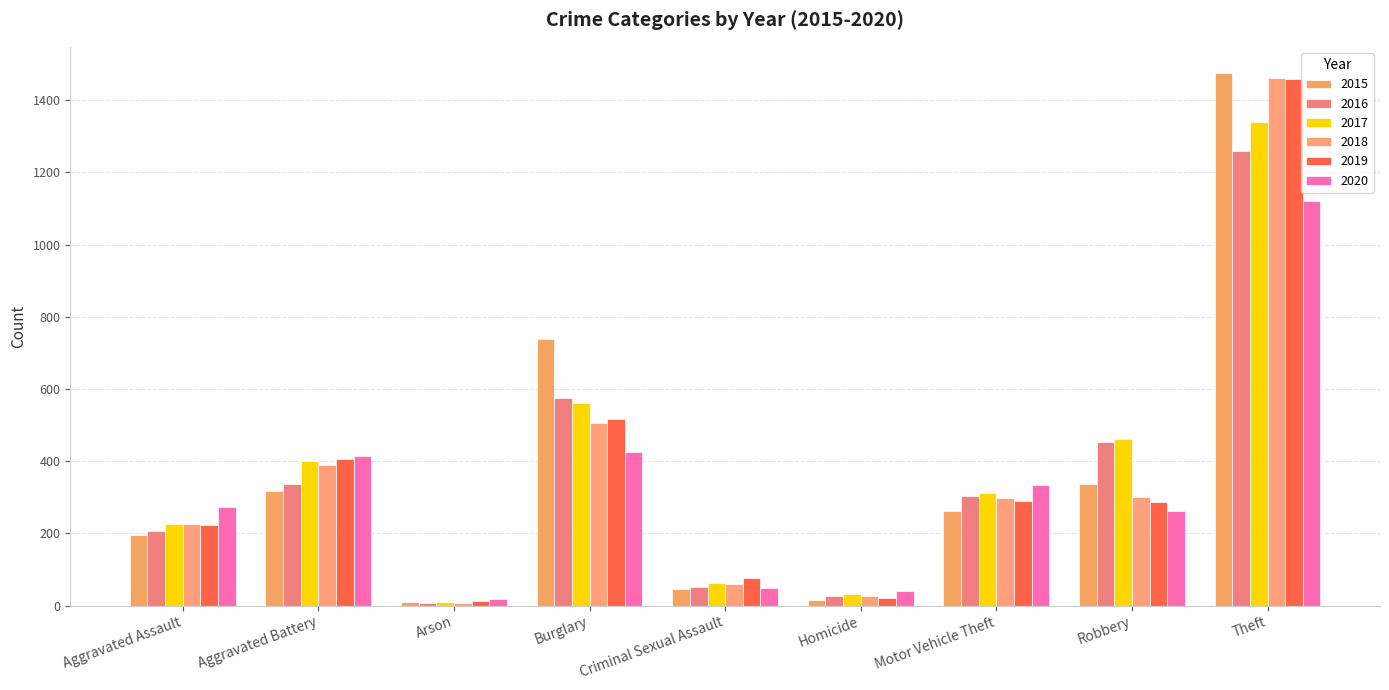

How many values in the 2015 series are below 263?

4